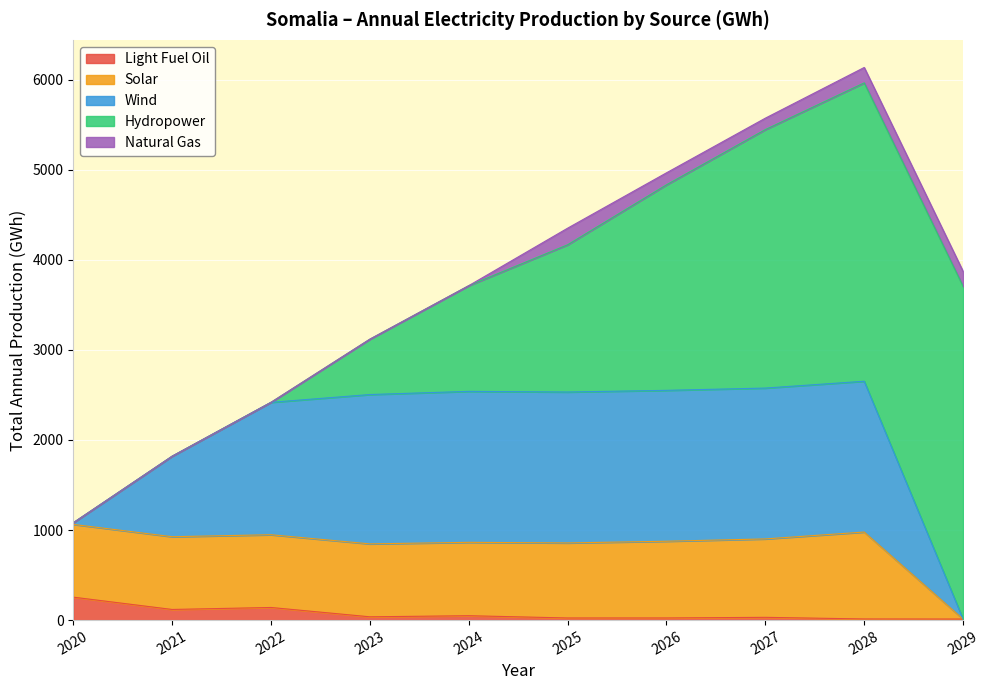

What is the highest value of the Natural Gas series?

184.4